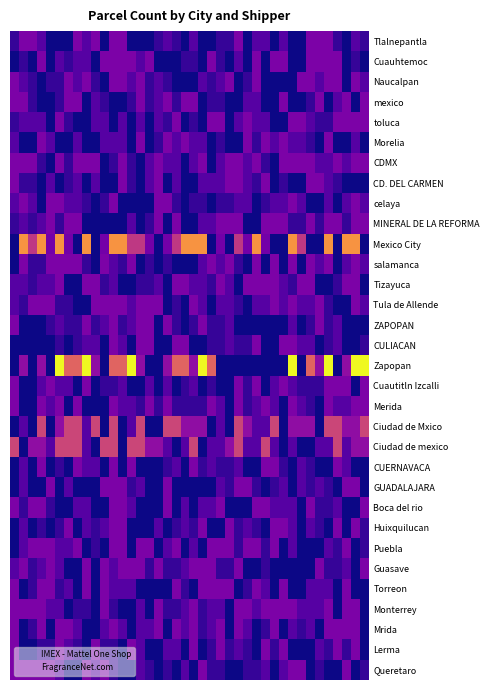

At how many categories does at least one series exceed 0?

40